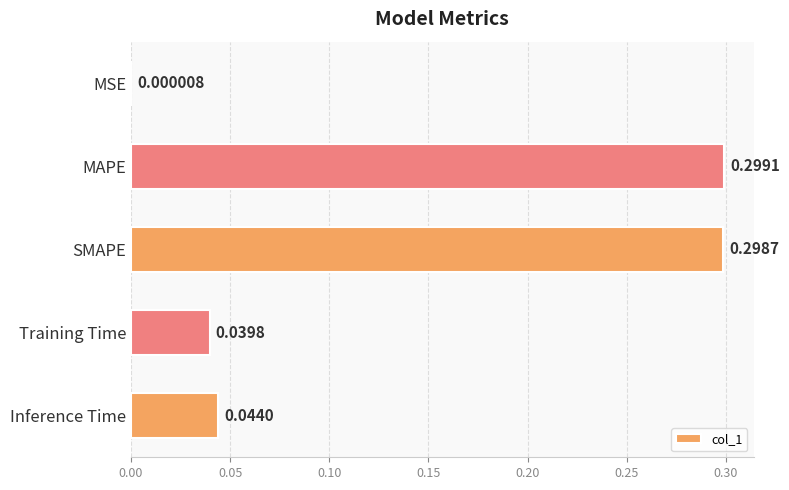

Between MAPE and MSE, which is larger?

MAPE